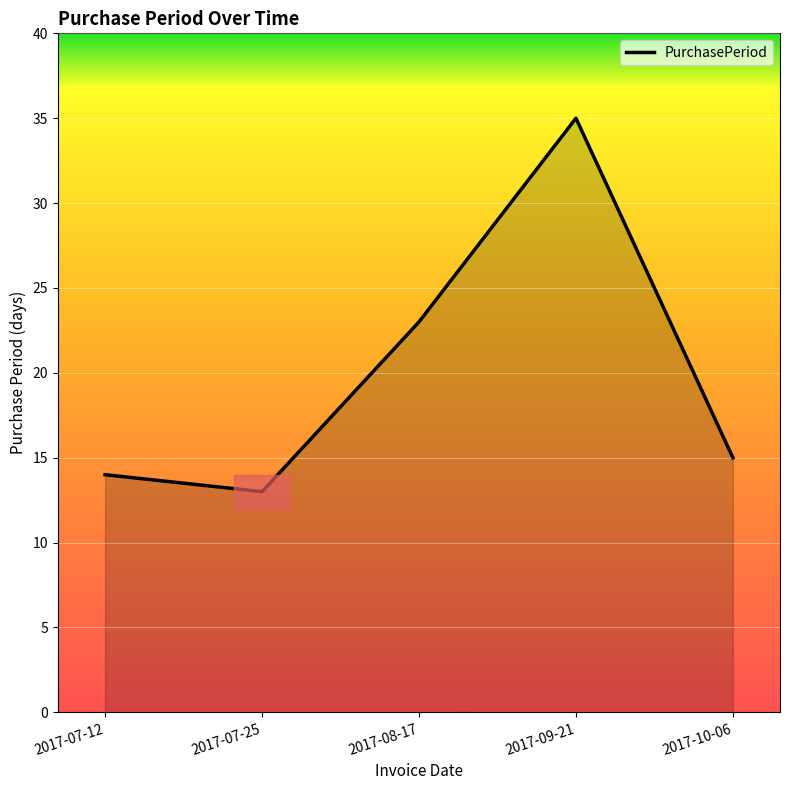

Which category has the lowest value across all series?

2017-07-25